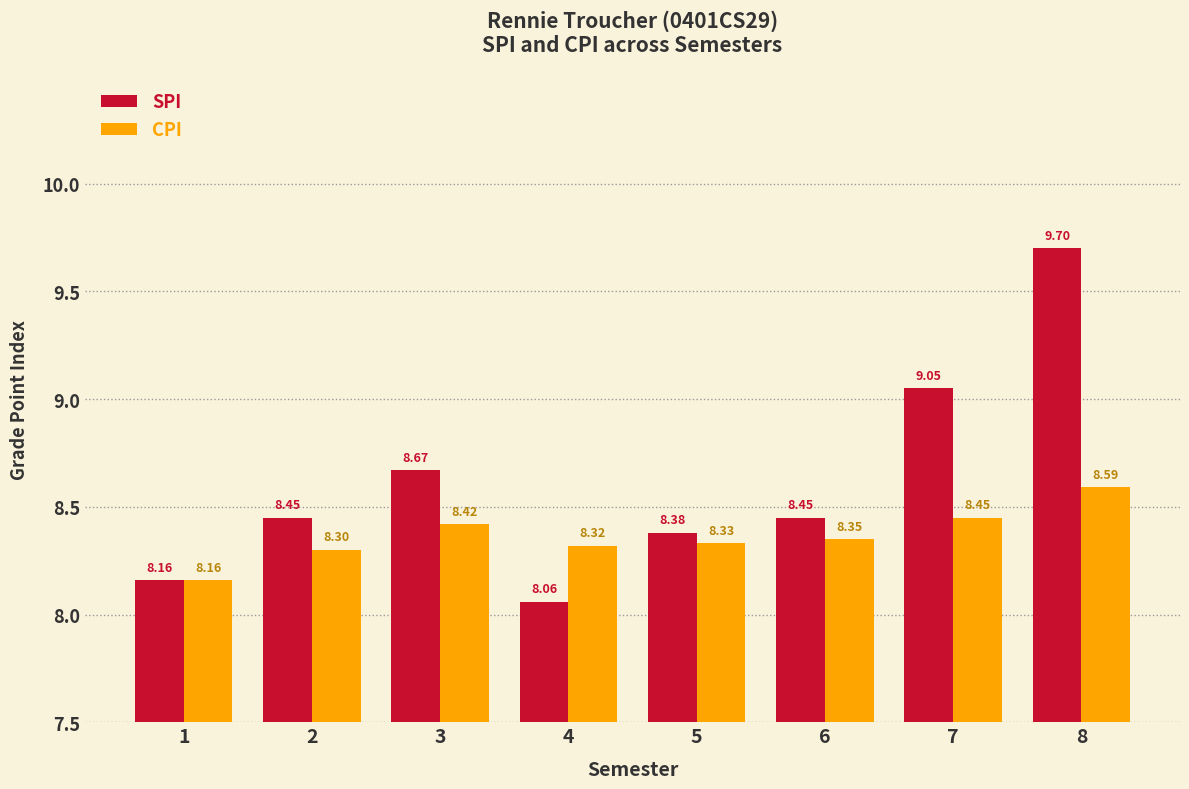

At which label is CPI closest to 8?

1